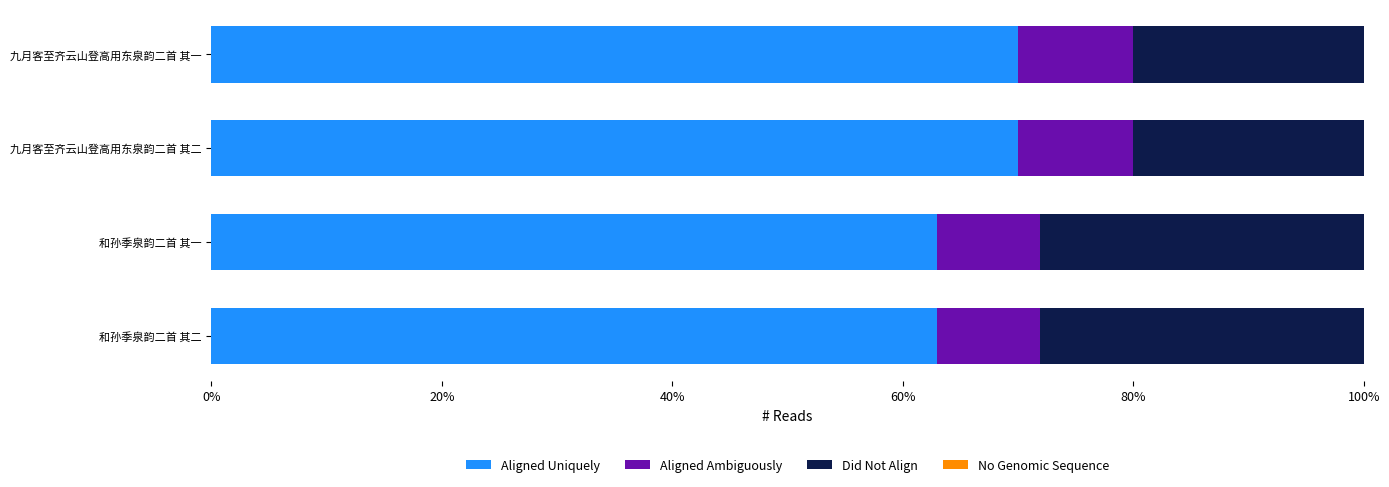

What position from the left is 40%?

3